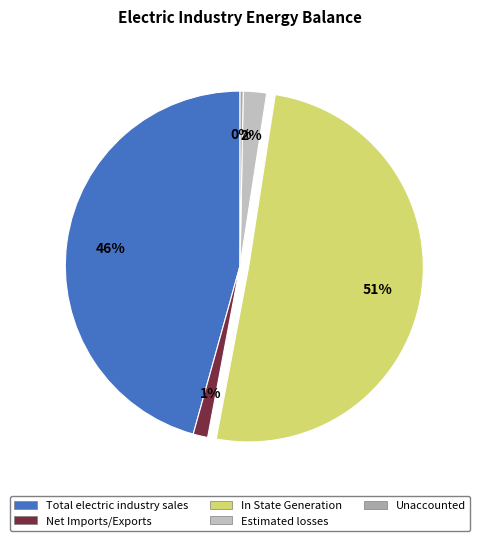

How many slices are in this pie chart?

5